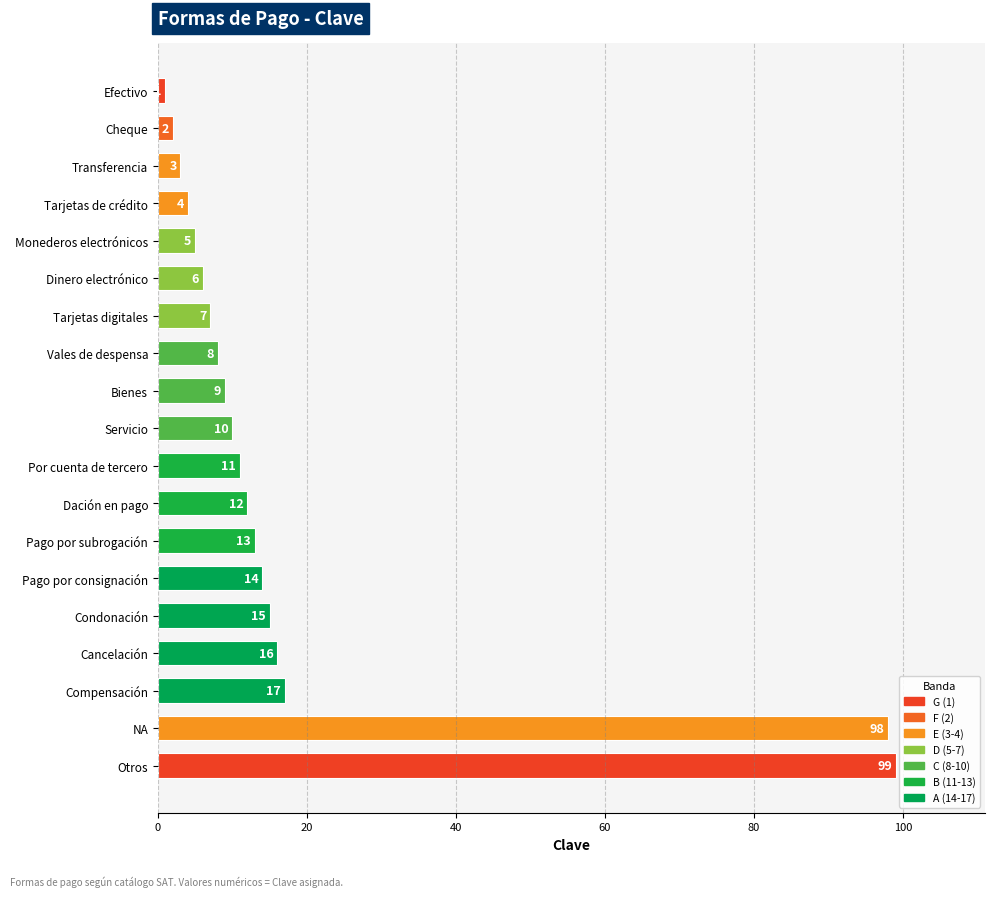

Is it true that the value at Otros is 99?

True